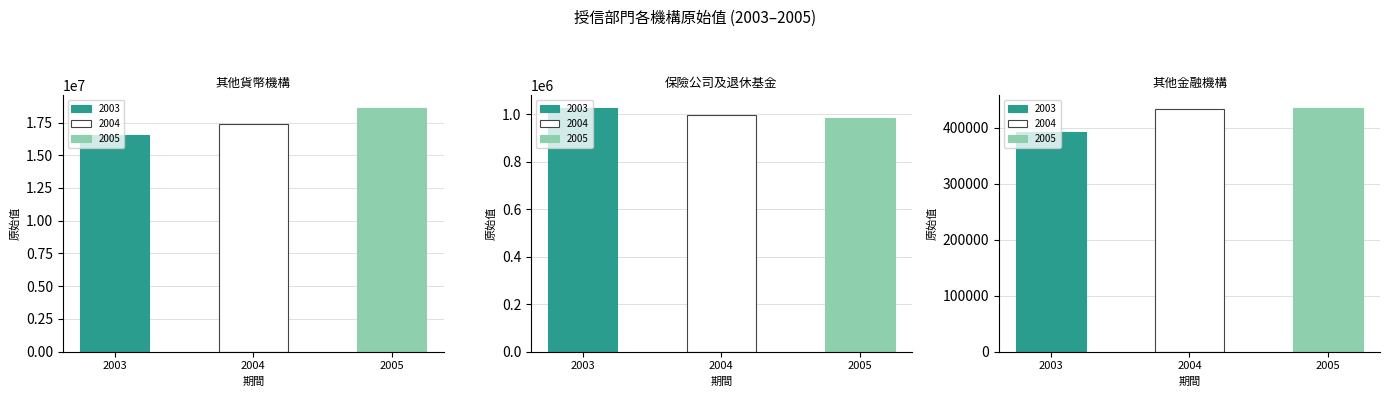

What is the sum of the 其他貨幣機構_原始值 values at 2005 and 2003?

35164184